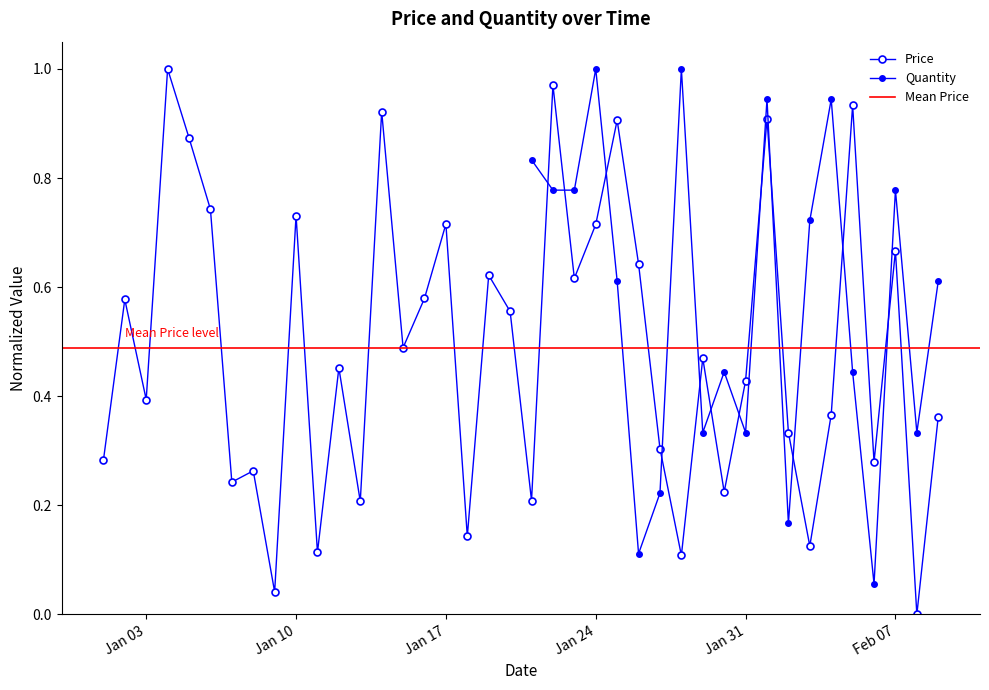

The chart shows a value of 0.3 at 2022-01-27. True or false?

True